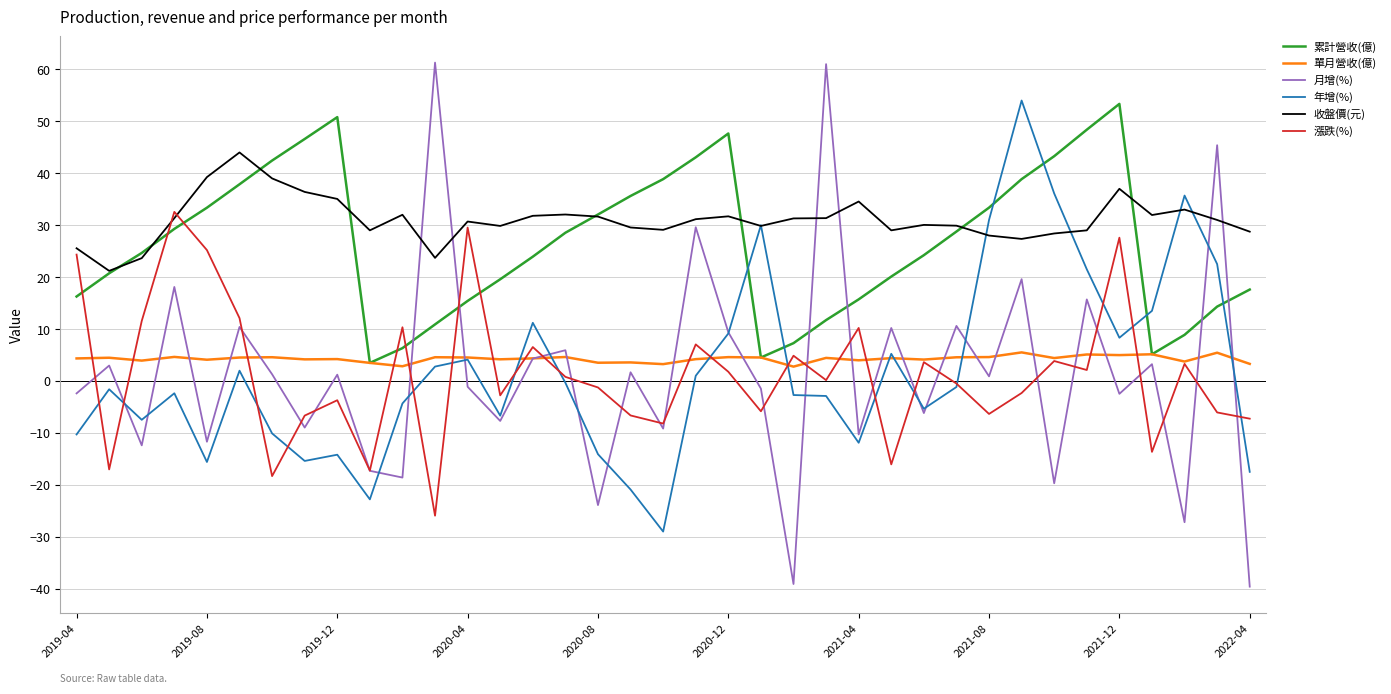

Which series has the widest spread of values?

月增(%)